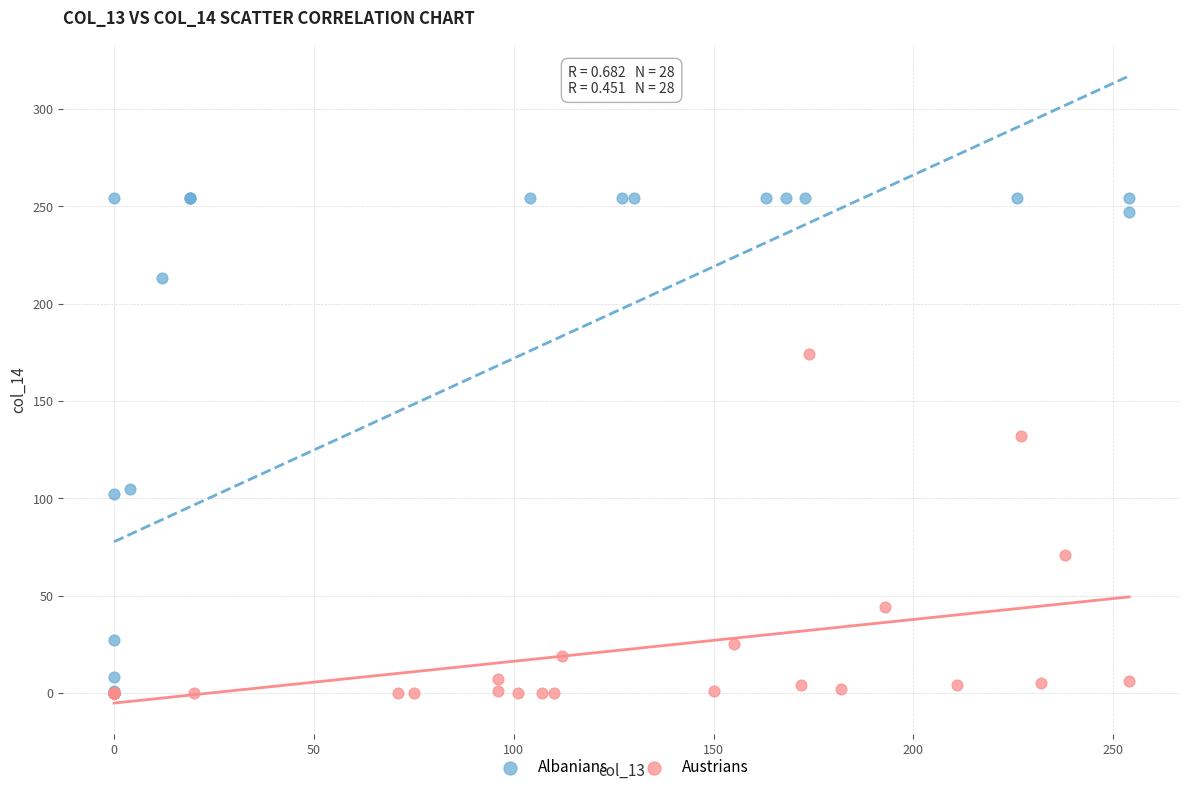

Which series has the widest spread of Y values?

Albanians